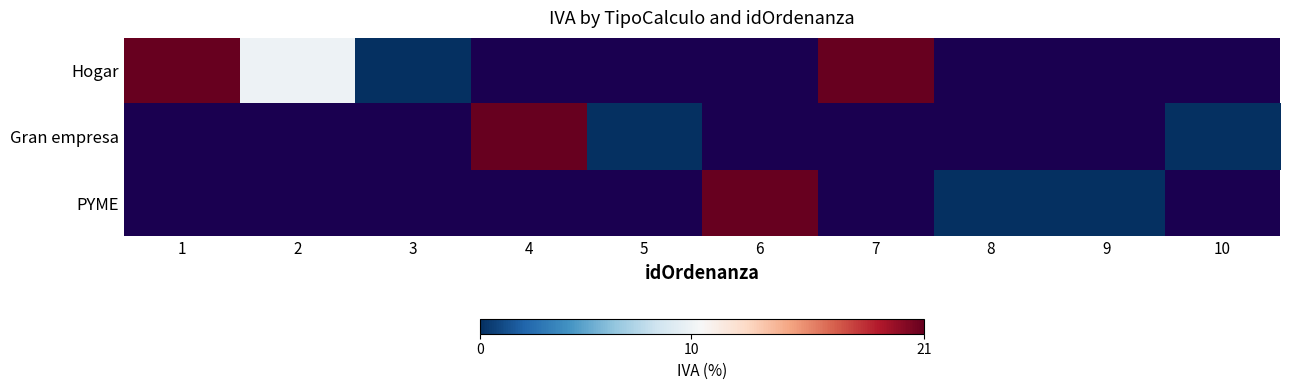

At which label does Gran empresa first exceed 0?

4